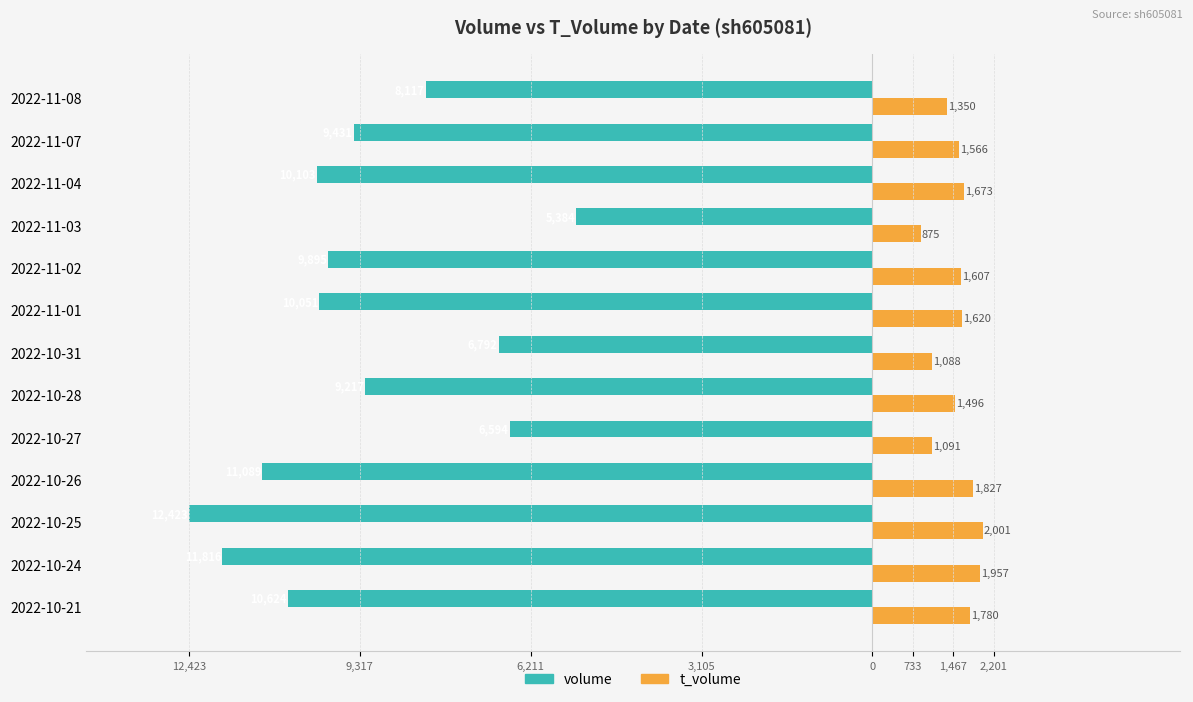

What are all the series names shown in the legend?

volume, t_volume